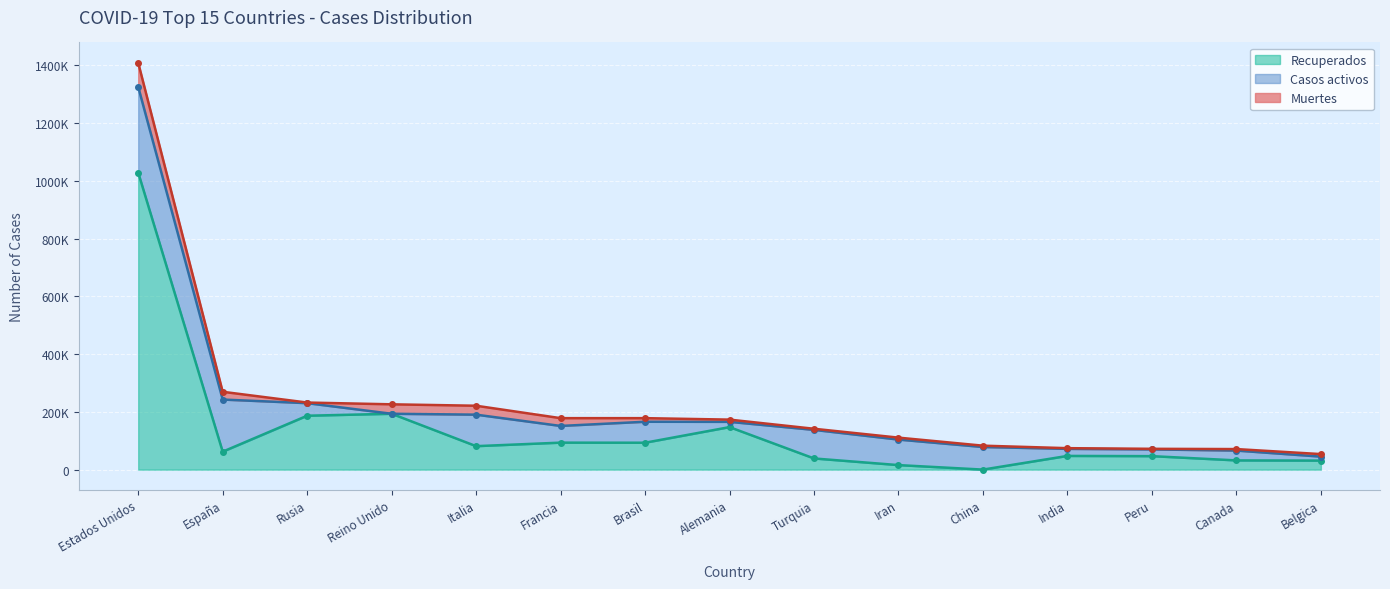

Reading left to right, extract all data points from this chart.

Casos activos: 296746	180470	43512	0	109039	57785	72597	18233	98889	88357	78189	24420	23324	34042	13732
Recuperados: 1028465	62130	186615	193427	81266	93449	93156	147200	38692	15677	104	47457	46678	31946	31286
Muertes: 83425	26920	2116	32692	30911	26991	12461	7738	3894	6733	4633	2415	2057	5169	8761